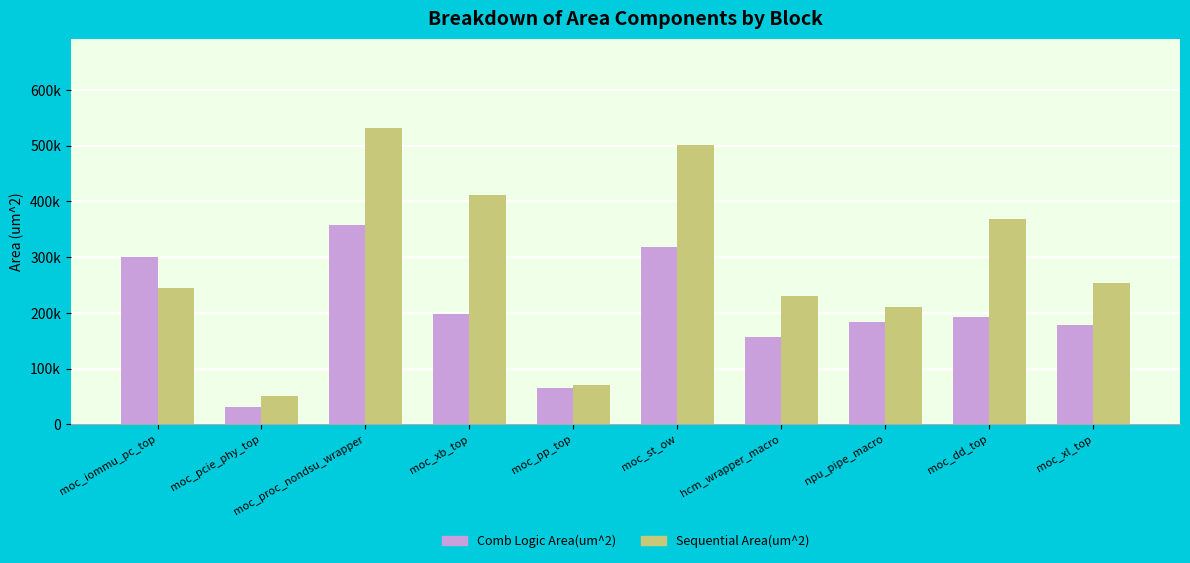

What is the sum of all Sequential Area(um^2) values?

2871115.5